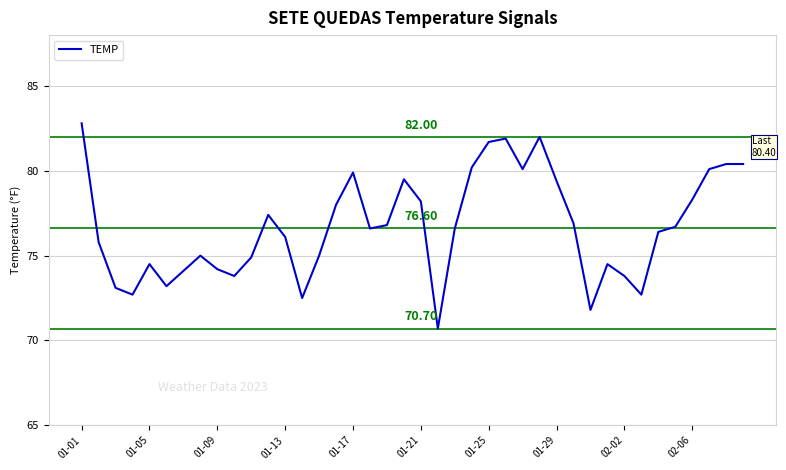

Does the chart have visible grid lines?

Yes